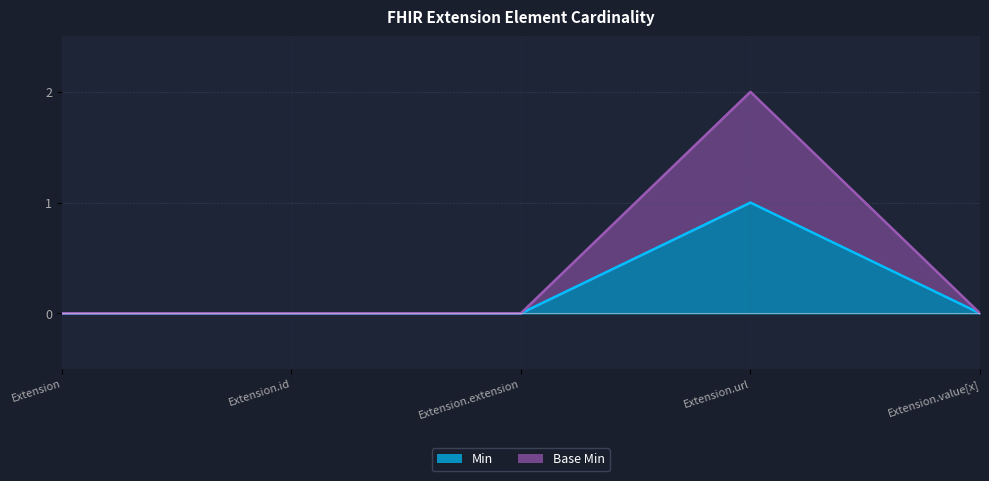

The Min series shows -1 at Extension.value[x]. True or false?

False